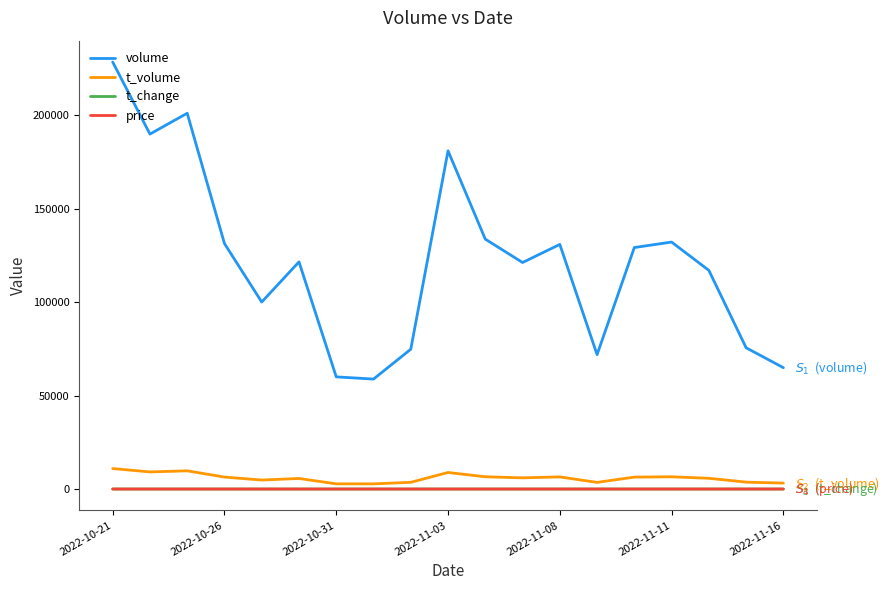

Which series has the largest total across all categories?

volume